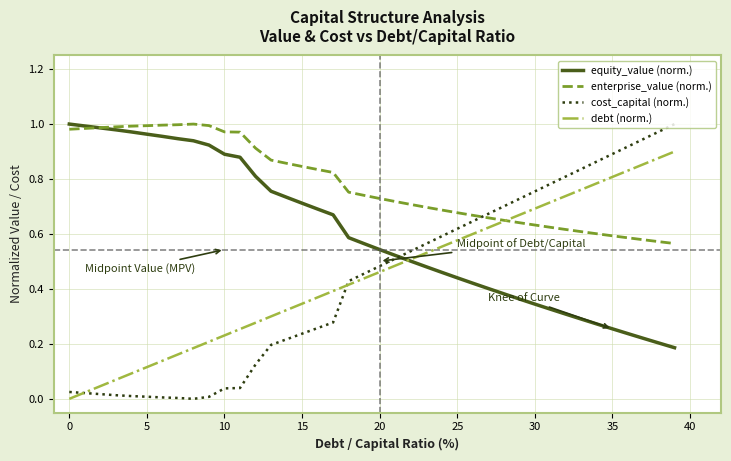

Which series has the largest total across all categories?

enterprise_value (norm.)